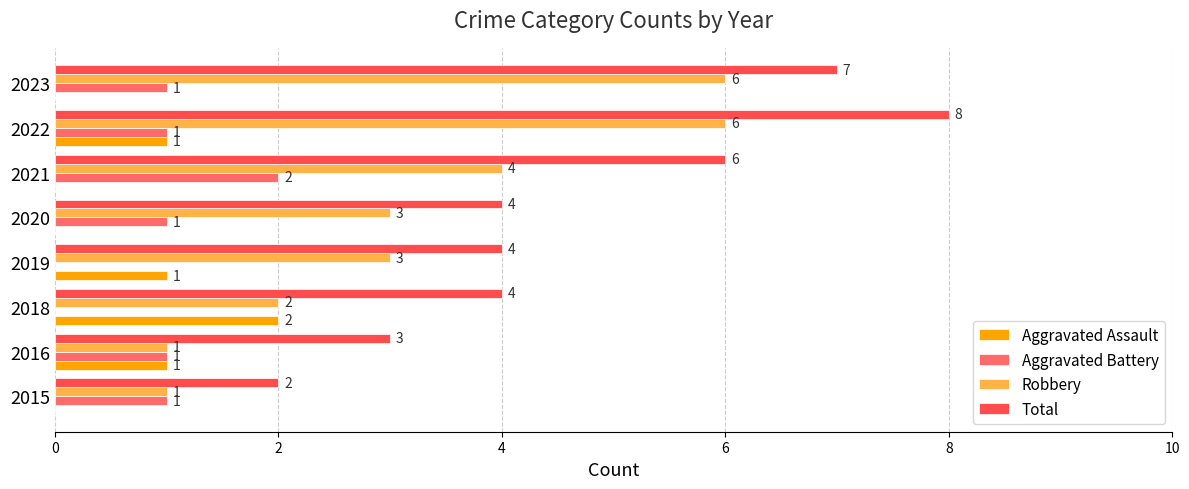

The Robbery series shows 6 at 2023. True or false?

True